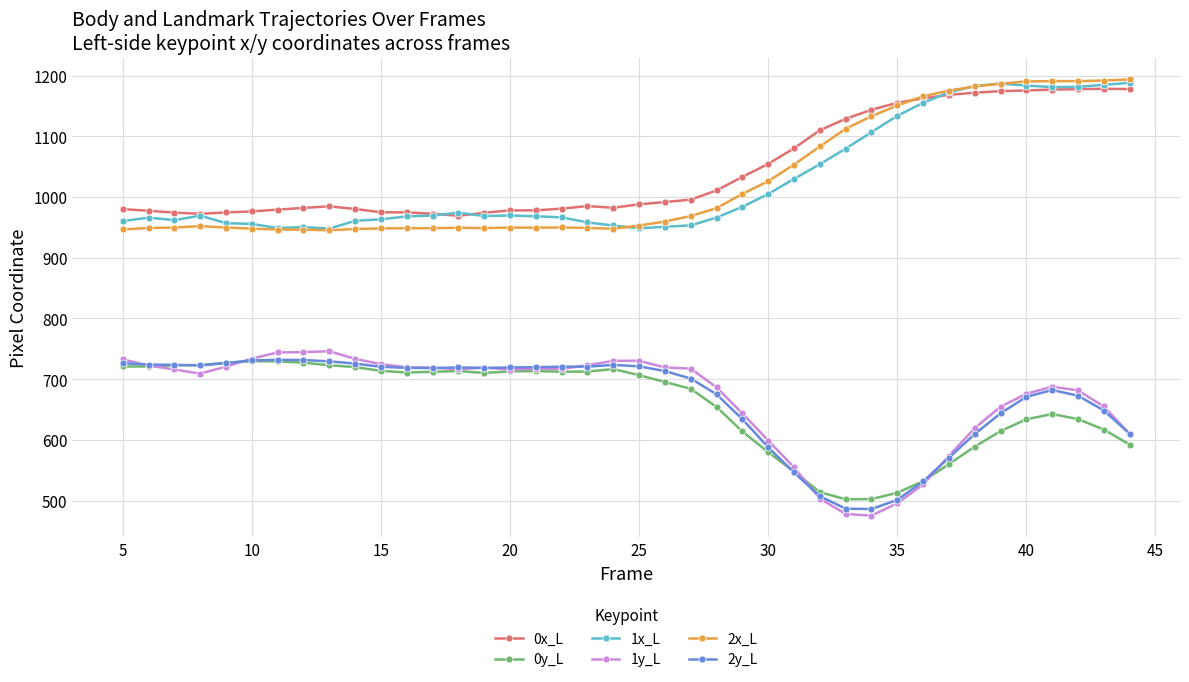

How many data points does each series have?

40